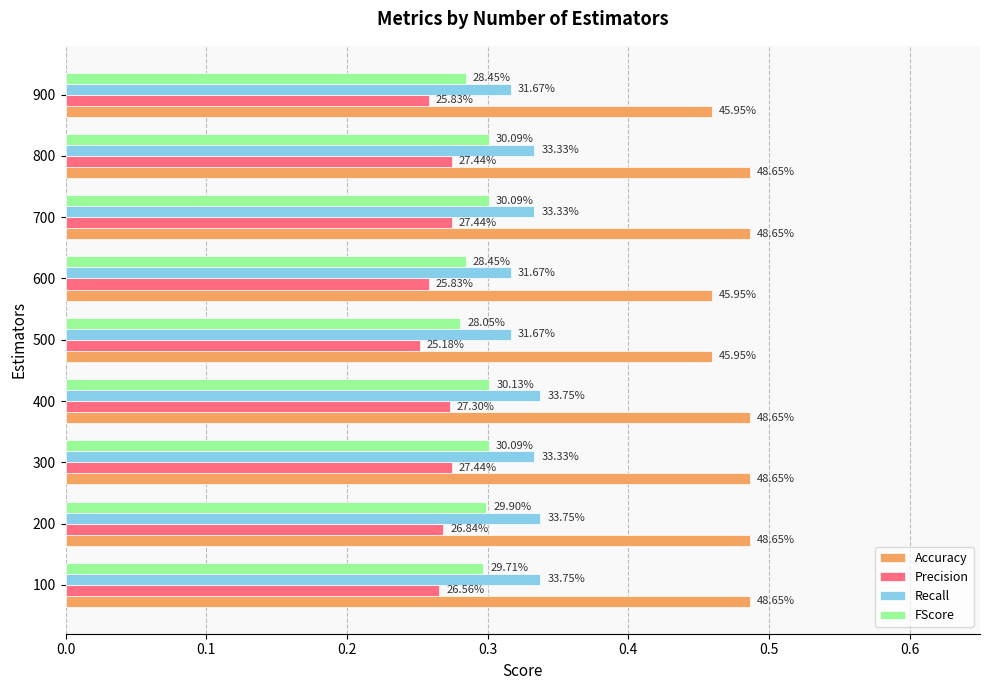

Reading right to left, extract all data points from this chart.

Accuracy: 0.5	0.5	0.5	0.5	0.5	0.5	0.5	0.5	0.5
Precision: 0.3	0.3	0.3	0.3	0.3	0.3	0.3	0.3	0.3
Recall: 0.3	0.3	0.3	0.3	0.3	0.3	0.3	0.3	0.3
FScore: 0.3	0.3	0.3	0.3	0.3	0.3	0.3	0.3	0.3